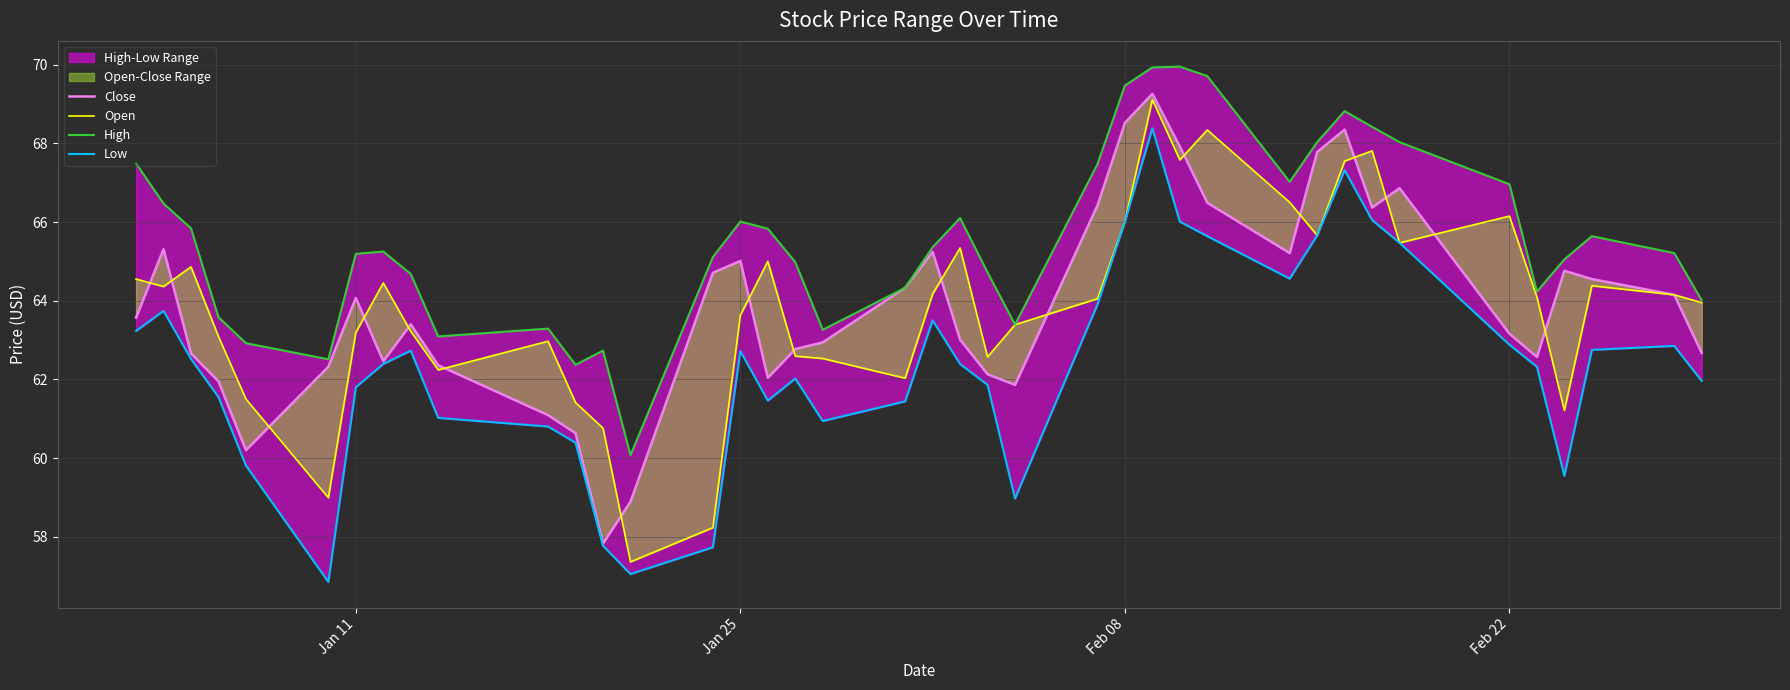

Where does the Low series first go above 62?

Jan 11